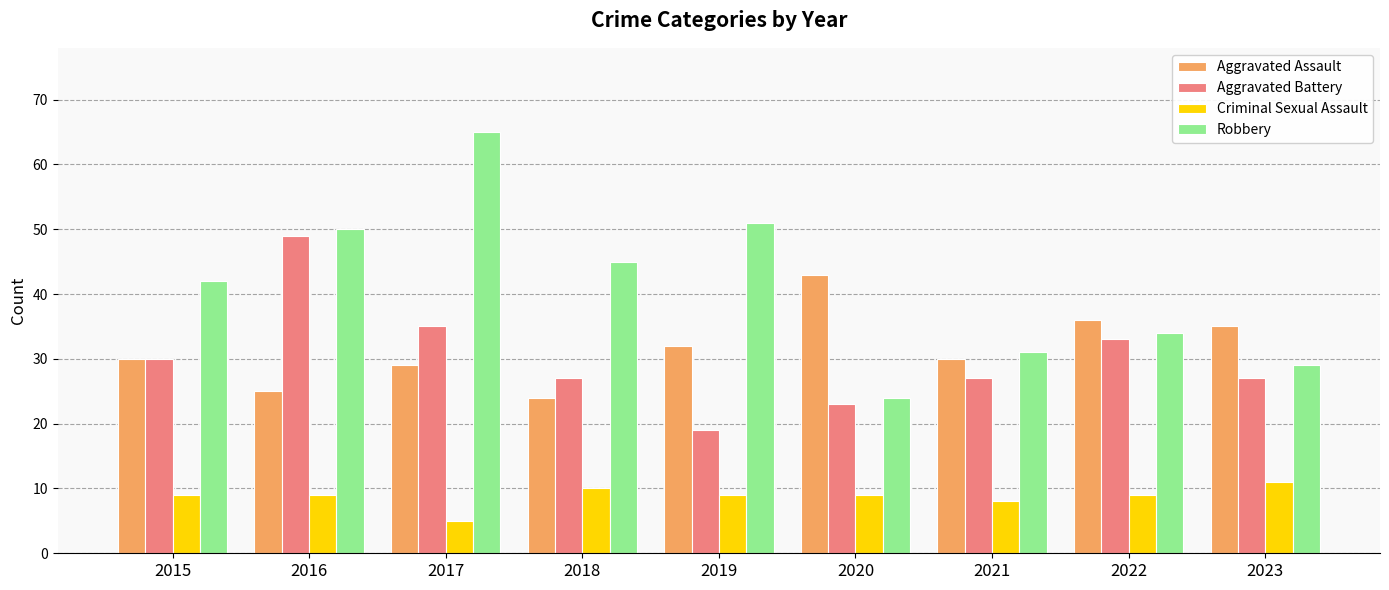

Reading left to right, transcribe all the data shown in this chart.

Aggravated Assault: 2015=30	2016=25	2017=29	2018=24	2019=32	2020=43	2021=30	2022=36	2023=35
Aggravated Battery: 2015=30	2016=49	2017=35	2018=27	2019=19	2020=23	2021=27	2022=33	2023=27
Criminal Sexual Assault: 2015=9	2016=9	2017=5	2018=10	2019=9	2020=9	2021=8	2022=9	2023=11
Robbery: 2015=42	2016=50	2017=65	2018=45	2019=51	2020=24	2021=31	2022=34	2023=29